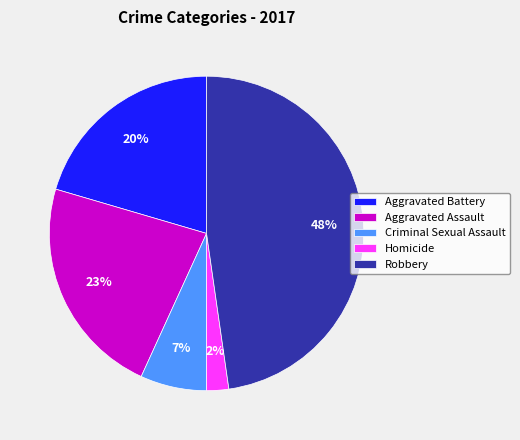

To the nearest percent, what is the average slice percentage?

20%